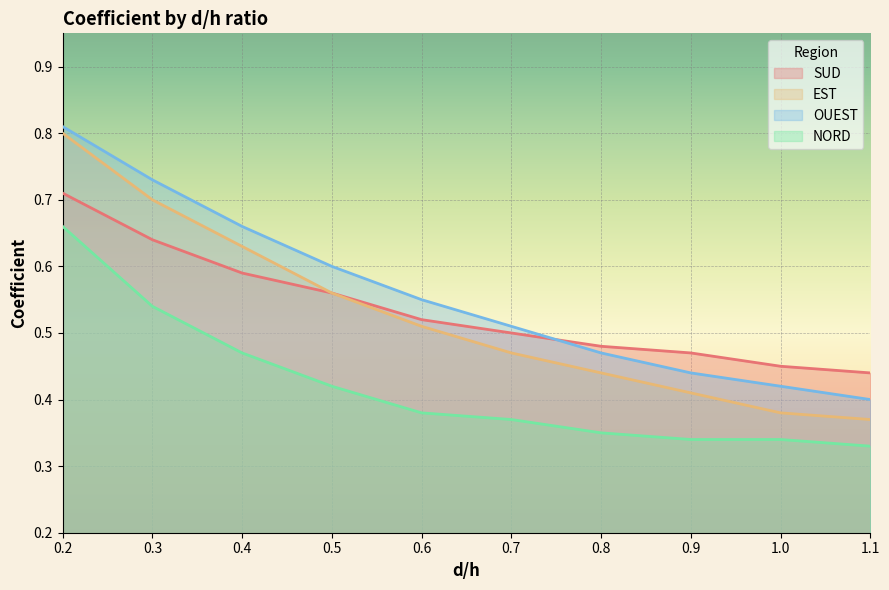

How many lines are shown in the chart?

4